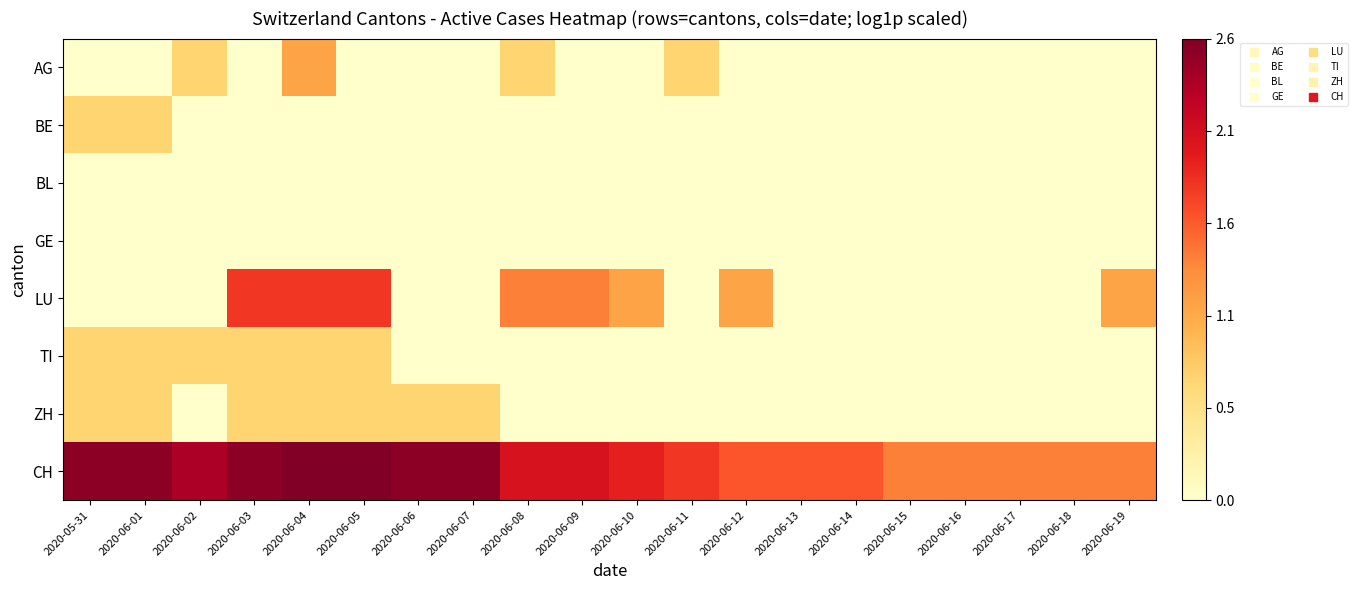

Between 2020-06-14 and 2020-06-09, which is larger?

2020-06-14